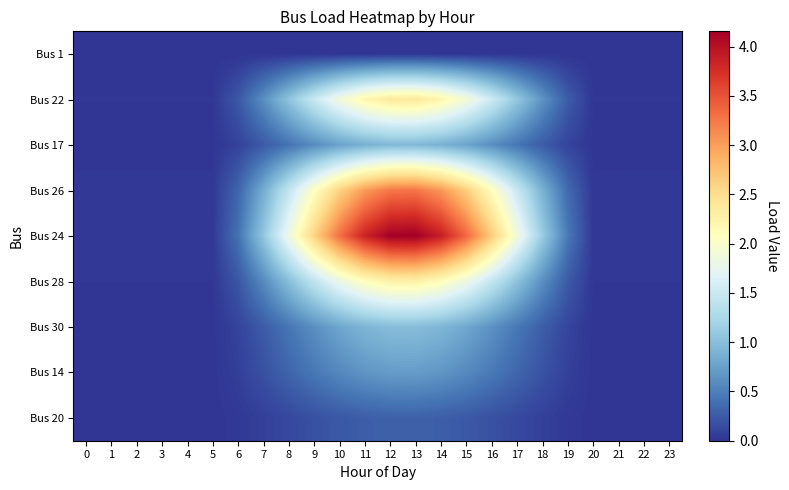

Which series has the largest range (max minus min)?

Bus 24